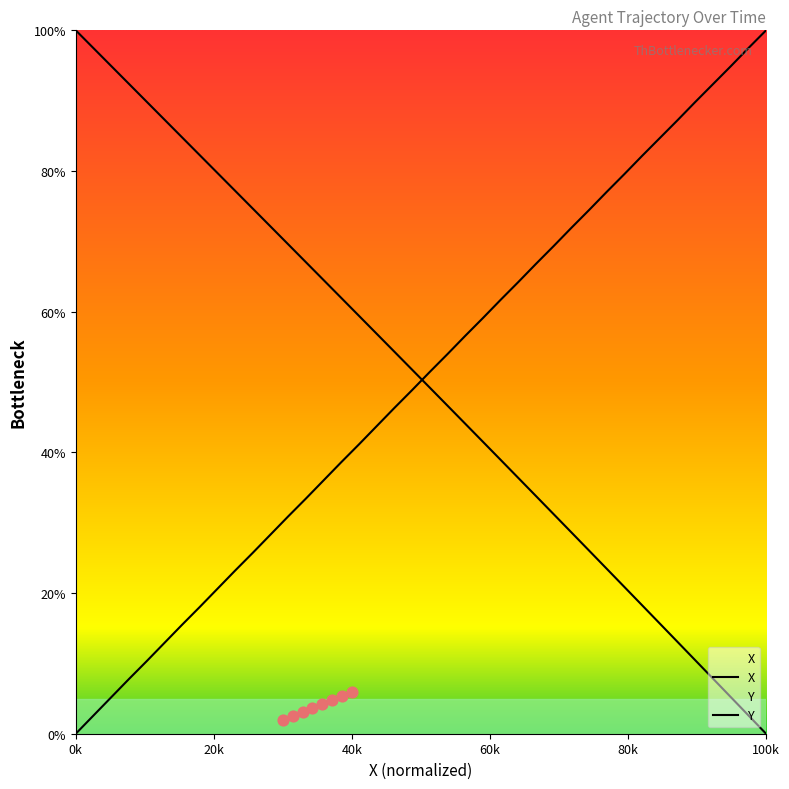

Which series contains the lowest Y value?

X